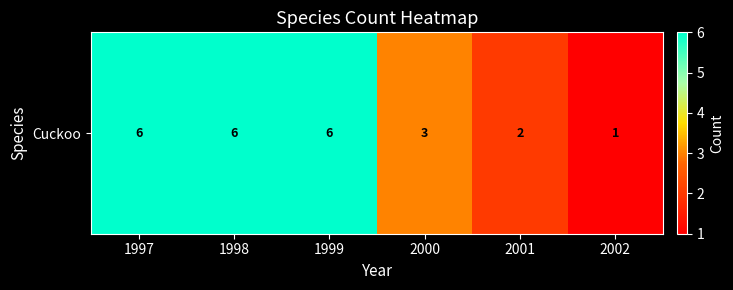

Reading left to right, list all the values displayed in this chart.

1997=6	1998=6	1999=6	2000=3	2001=2	2002=1